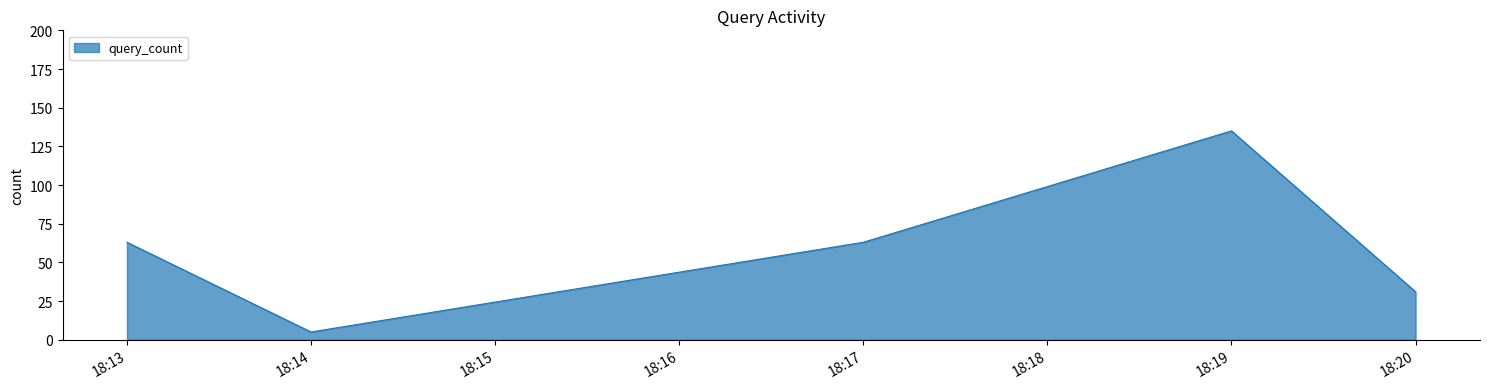

Approximately how many times larger is the value at 18:19 compared to 18:17?

2.1